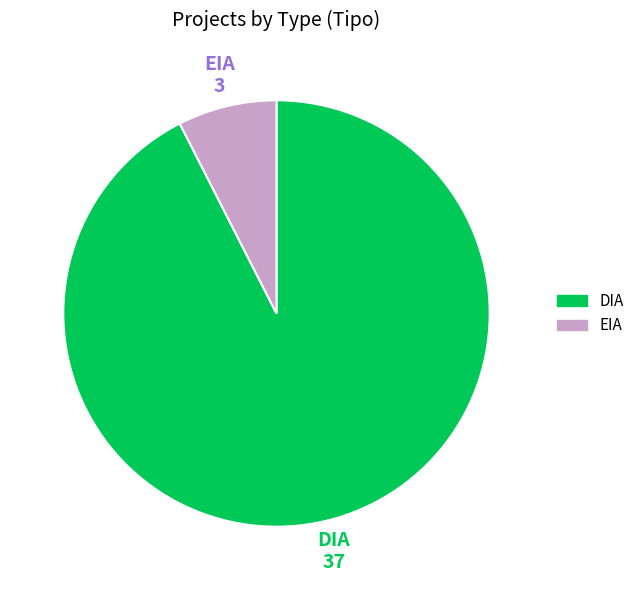

How many segments does this pie chart have?

2